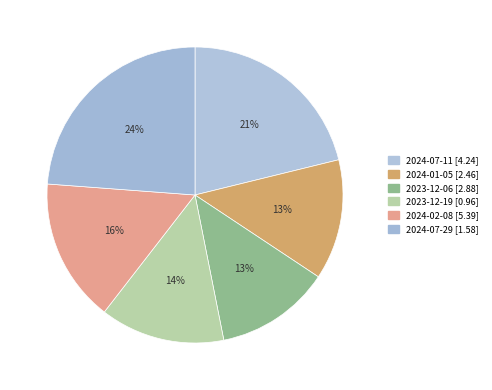

To the nearest percent, what percentage of the pie is 2023-12-19?

14%